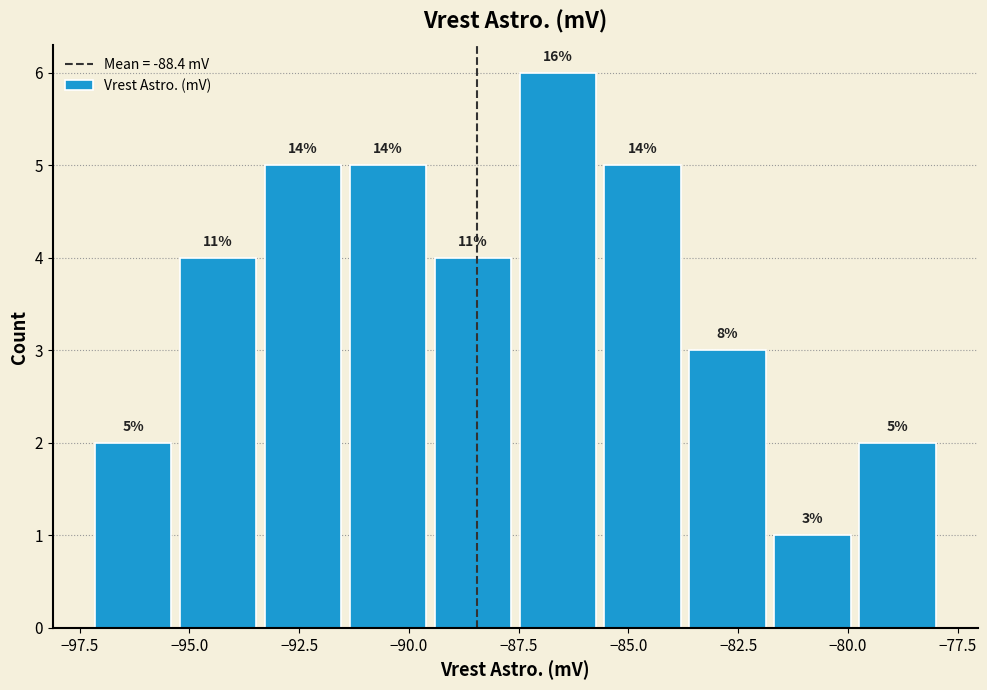

Read against the x-axis, roughly where is the centre of the tallest bar?

-86.5